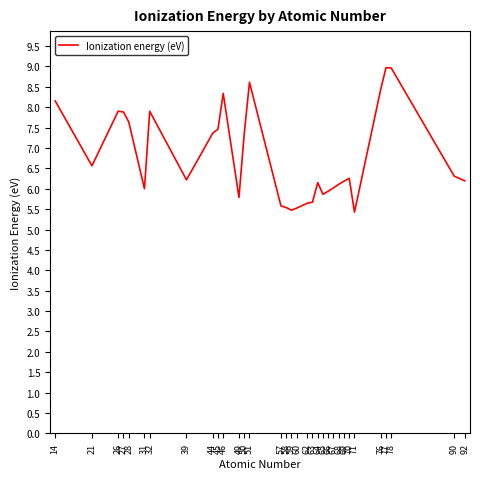

Does the chart have visible grid lines?

No